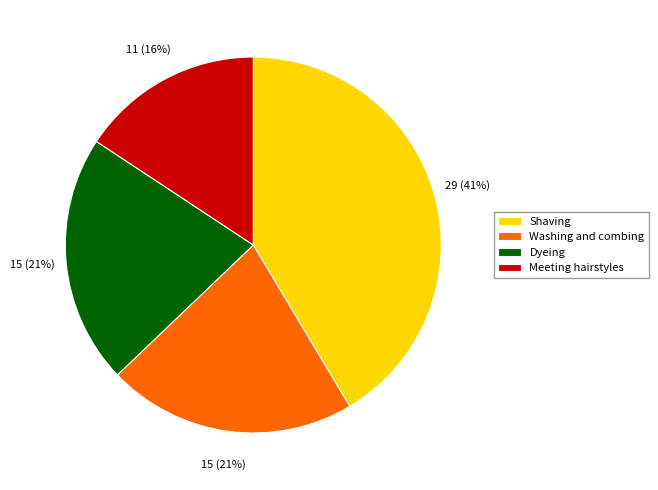

Combined, do Meeting hairstyles and Dyeing account for over 50%?

No